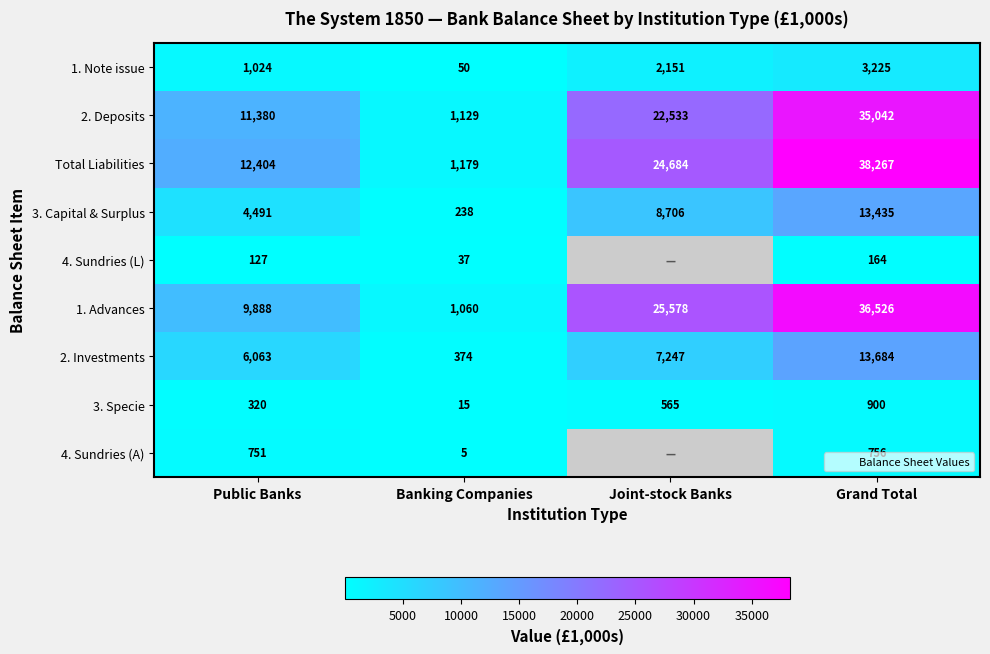

Which category has the highest value in the 2. Deposits series?

Grand Total